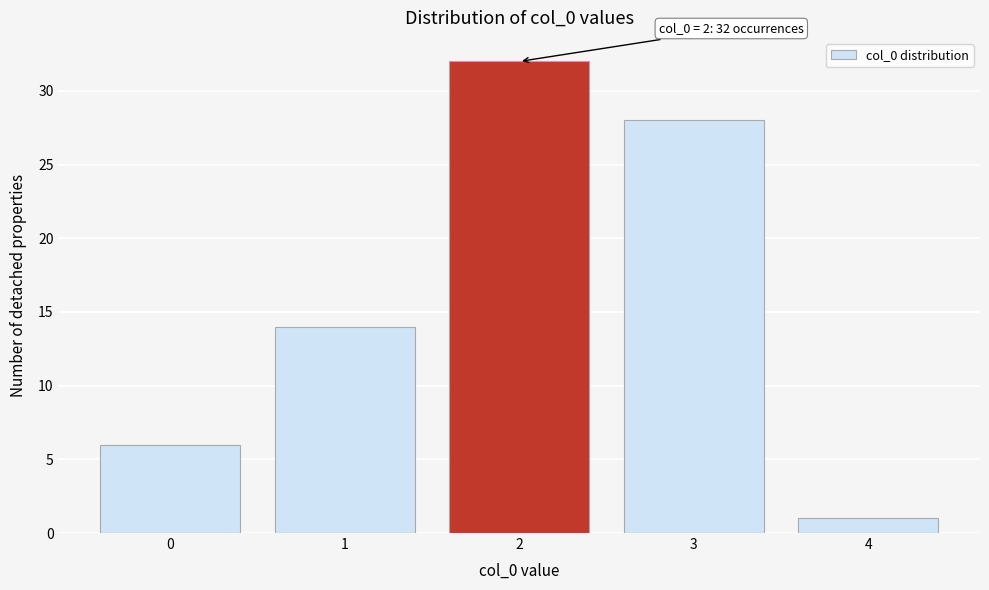

Reading left to right, transcribe all the data shown in this chart.

6	14	32	28	1